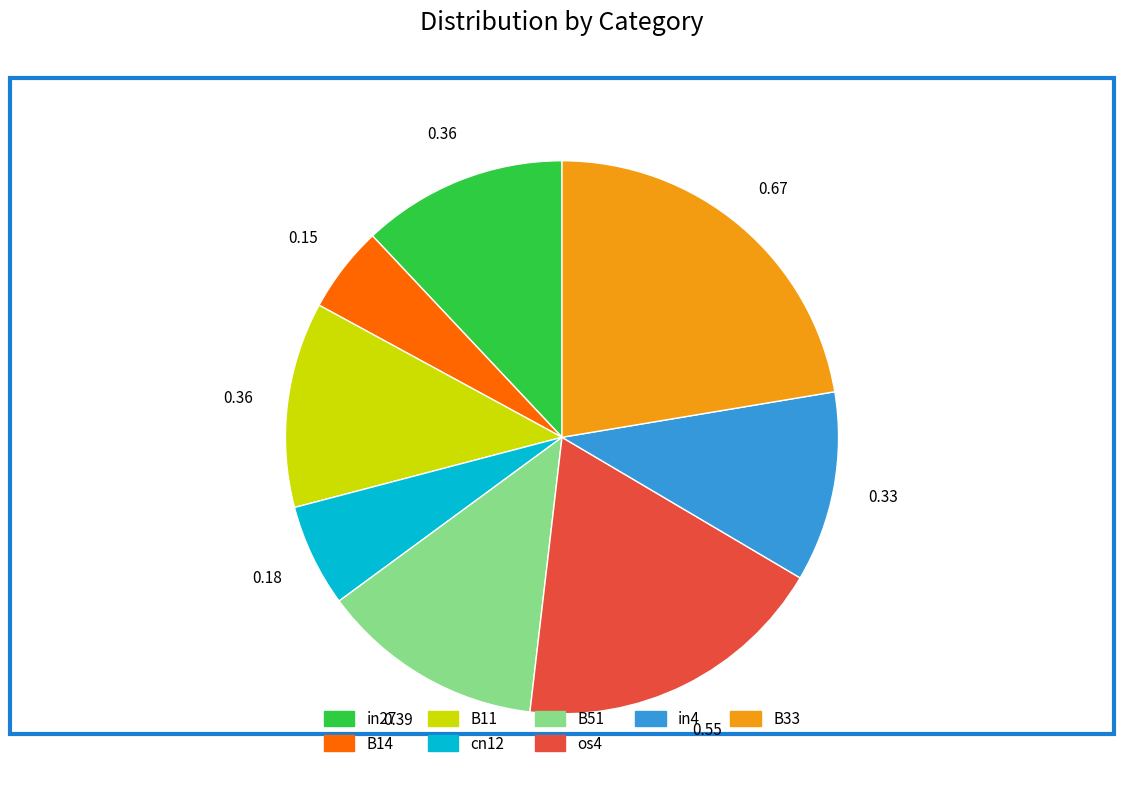

Which has a higher value, in4 or B51?

B51